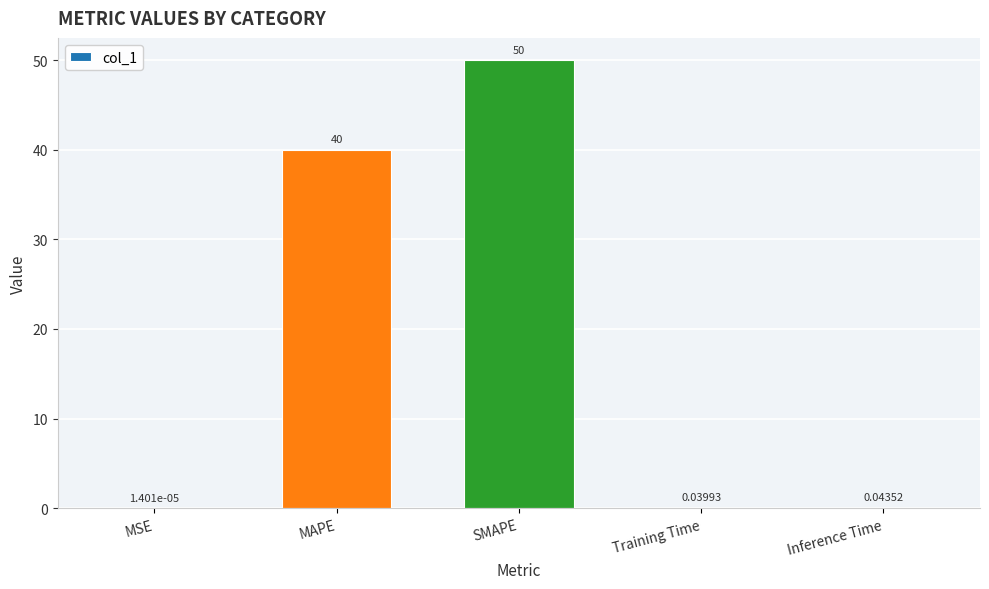

Where is the data nearest to the value 25?

MAPE